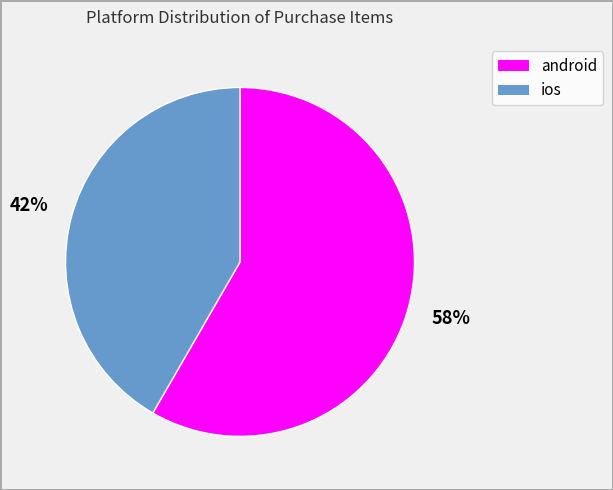

Approximately how many times larger is the value at android compared to ios?

1.4